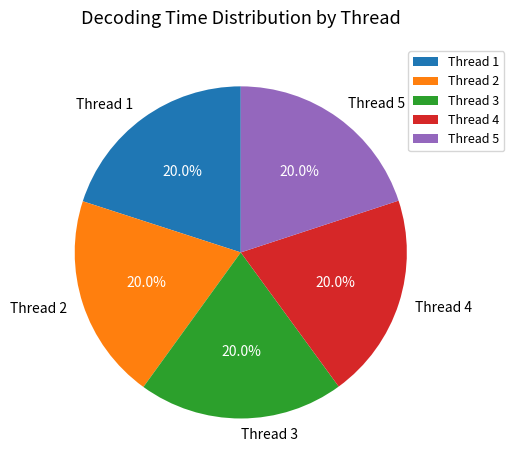

Is there any slice that represents more than half of the pie?

No